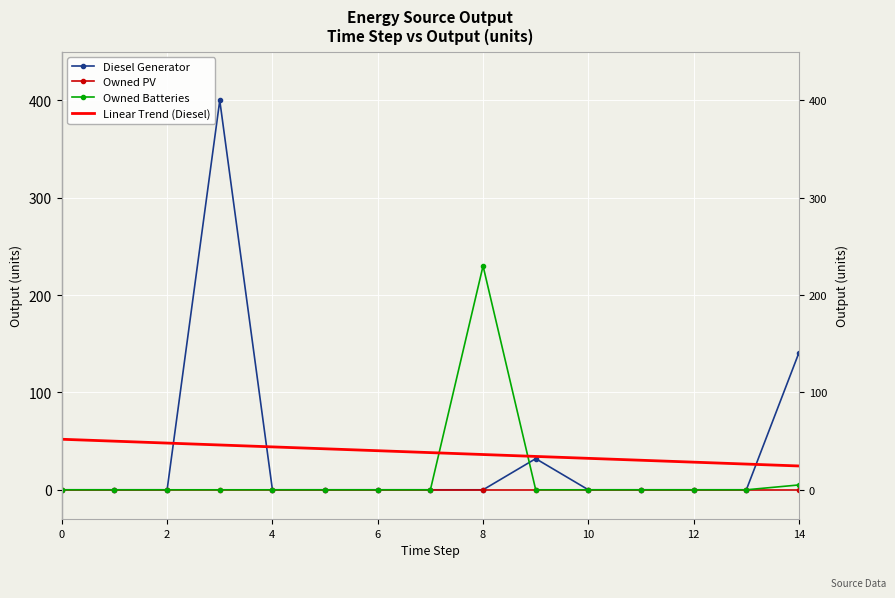

After their last crossing, which series has the higher values: Diesel Generator or Owned Batteries?

Diesel Generator